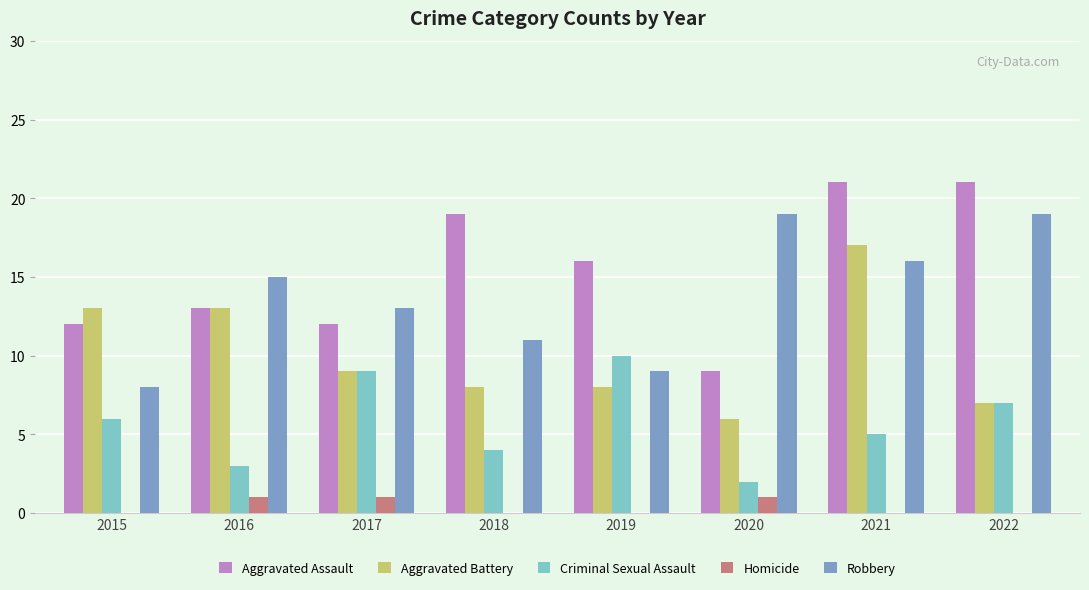

Count the number of data series in this chart.

5